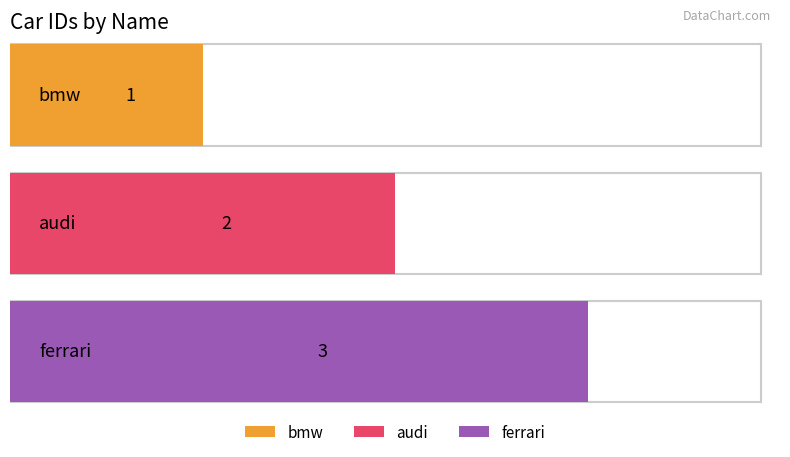

At which label is the value closest to 2?

audi